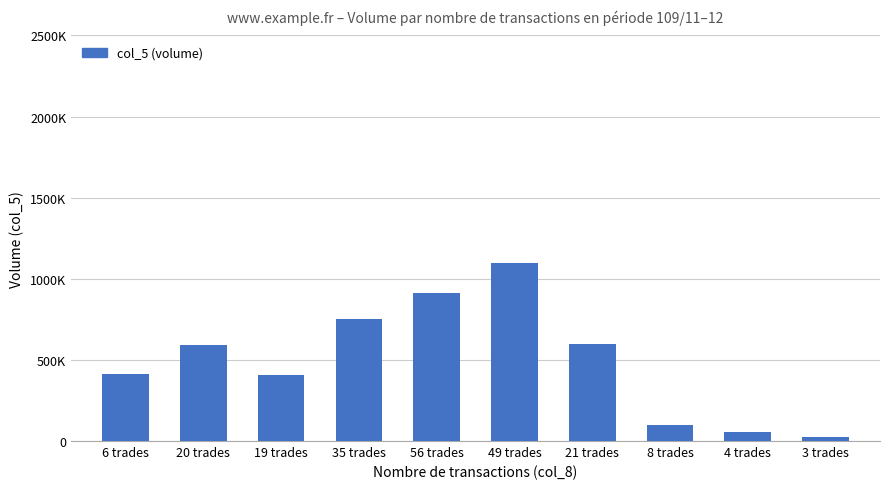

Reading left to right, extract all data points from this chart.

411000	589000	407000	751000	910000	1098000	599000	99000	58000	26000